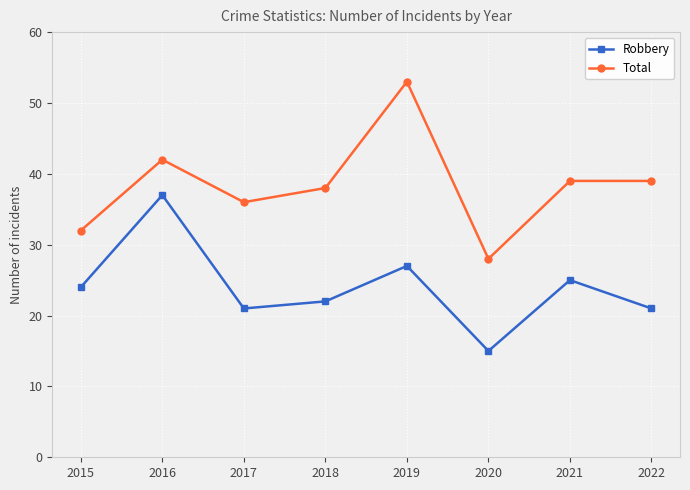

True or false: Total and Robbery intersect in this chart.

False